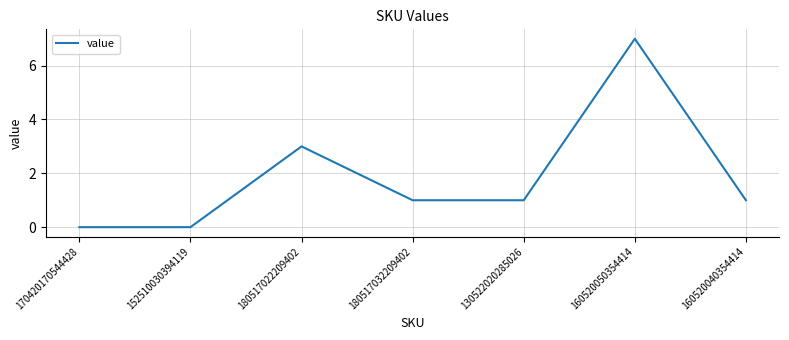

At which category does the data reach its first local peak?

180517022209402